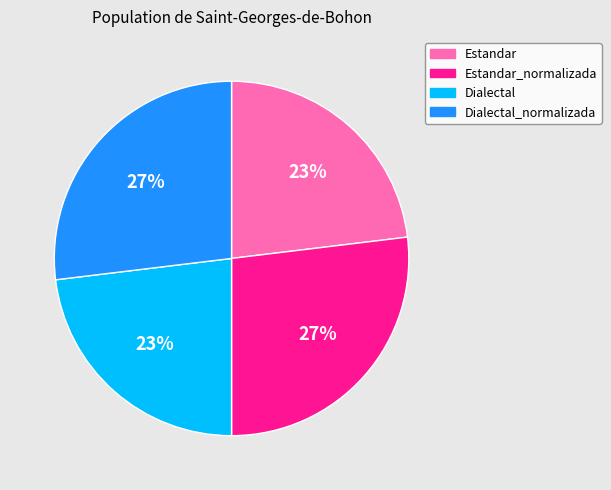

What percentage is the Estandar slice, to the nearest percent?

23%